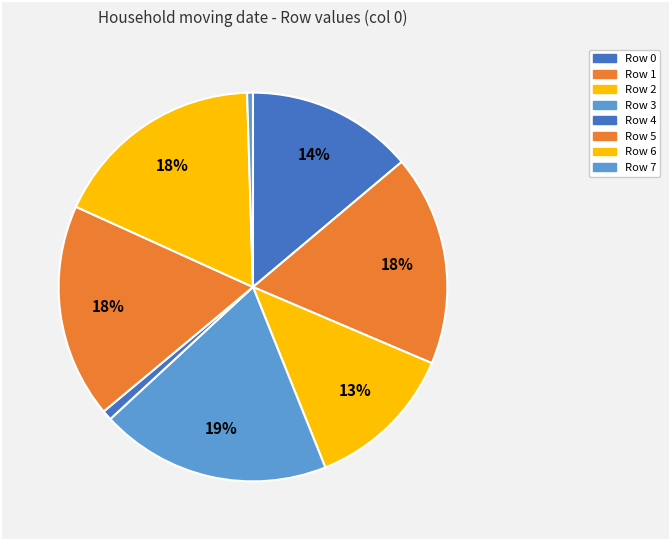

Rank the categories by value from highest to lowest.

Row 3, Row 5, Row 6, Row 1, Row 0, Row 2, Row 4, Row 7